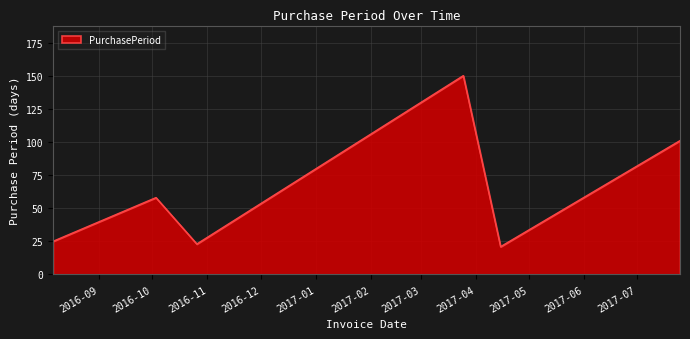

What is the difference between the second highest and minimum values?

80